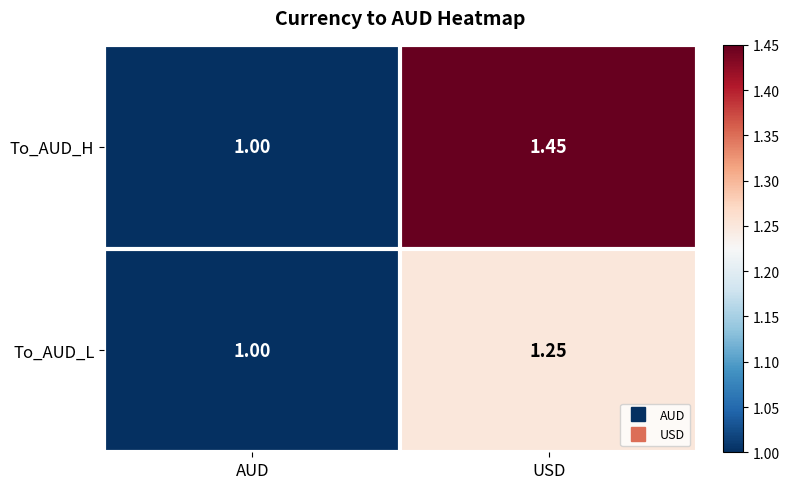

At which category does the chart reach its minimum across all series?

AUD